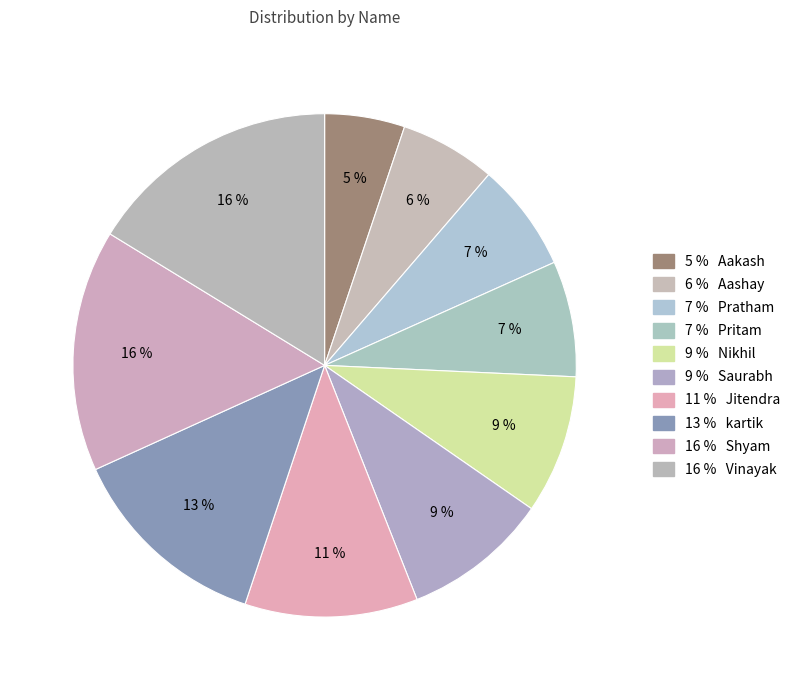

How many segments does this pie chart have?

10